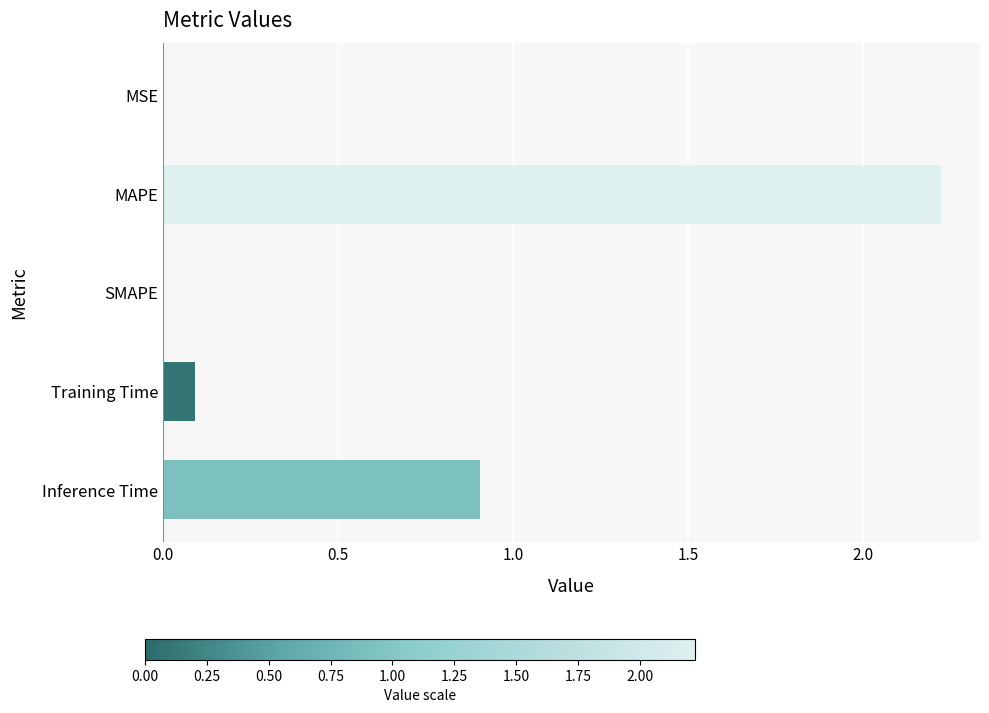

Which category has the highest value across all series?

MAPE